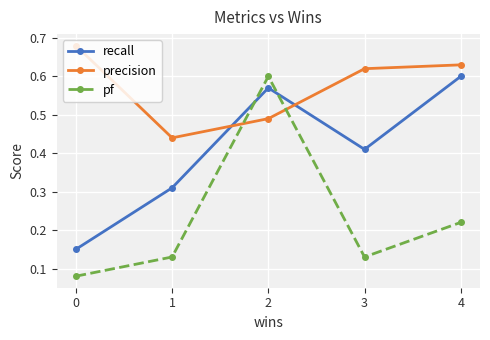

Where is the first local minimum for precision?

1